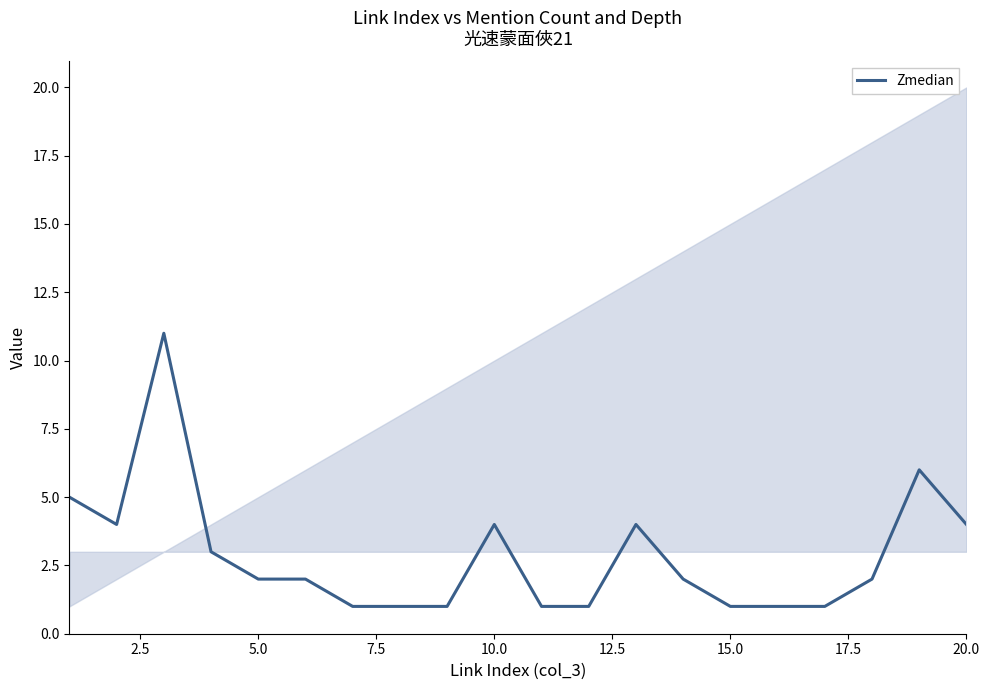

What is the value of the 9th point from the left?

1